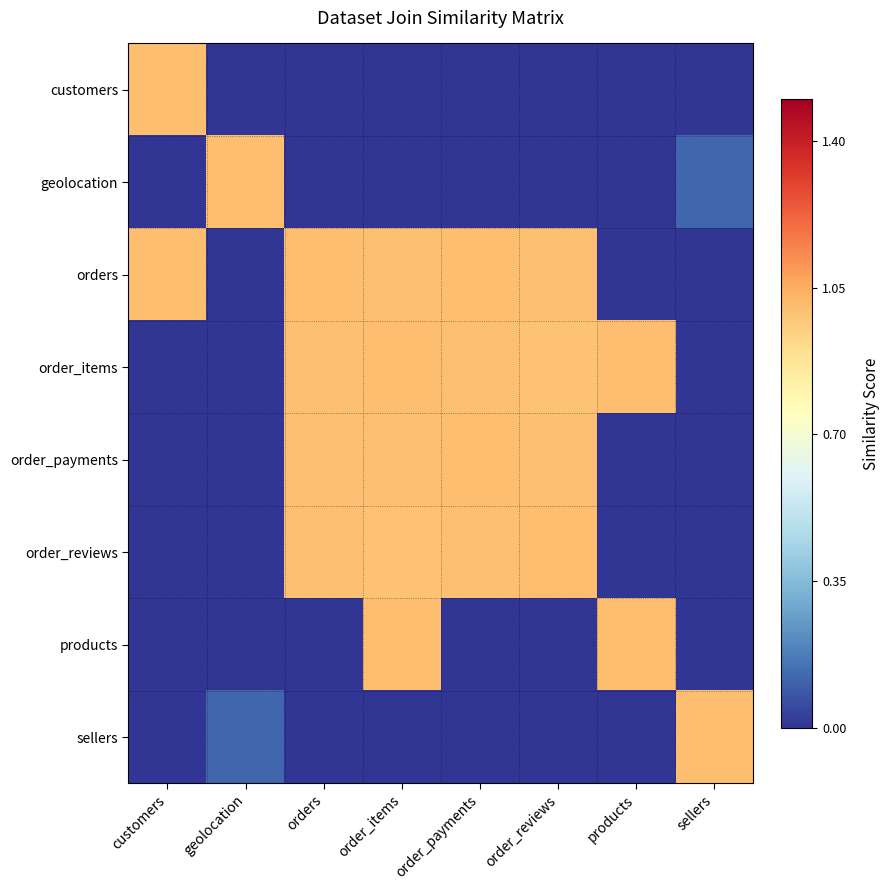

Which has a higher value, order_payments or orders?

order_payments